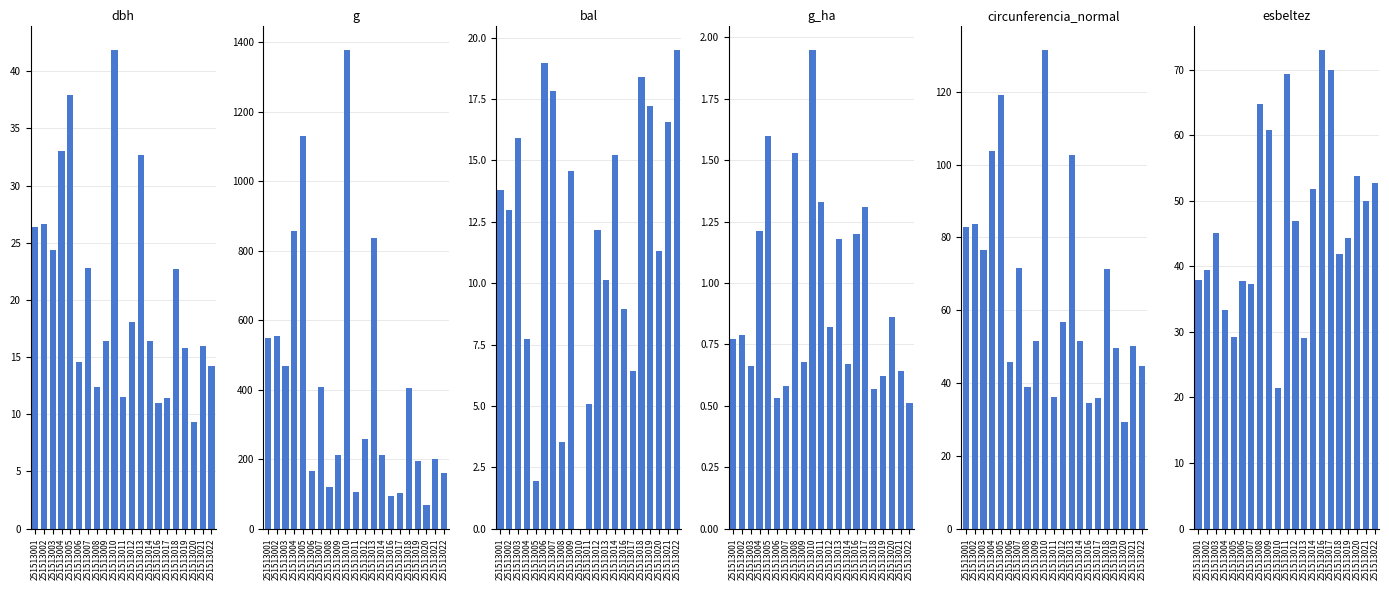

What is the average value of the dbh series?

20.7